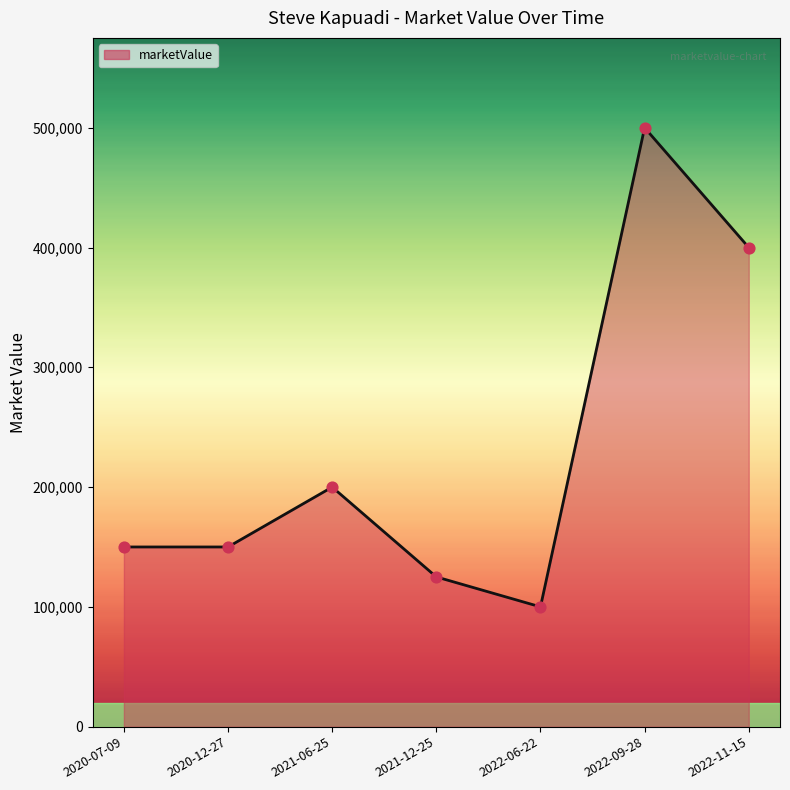

What is the change in value from 2020-07-09 to 2021-12-25?

-25000